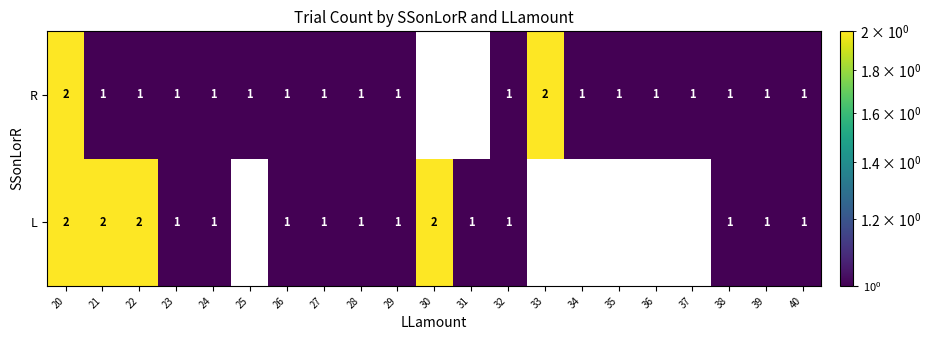

True or false: L has a value of 4 at 22.

False